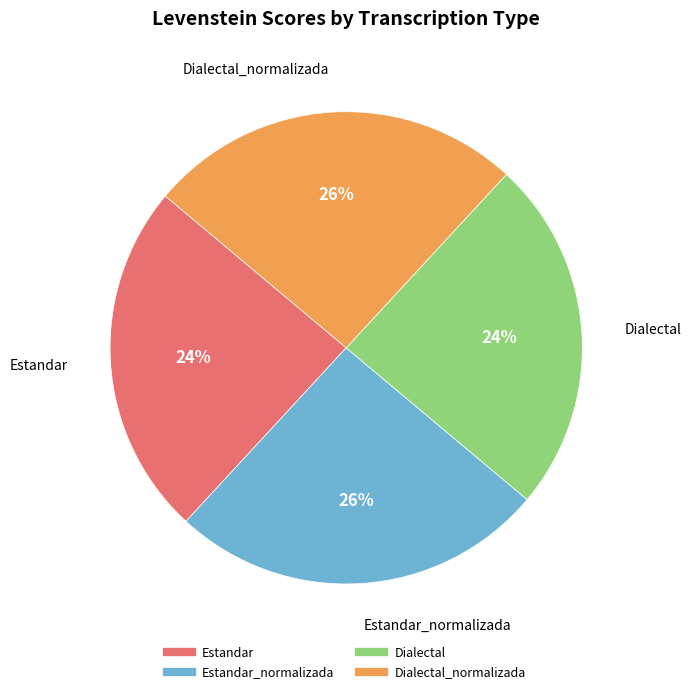

Does any single category account for the majority?

No